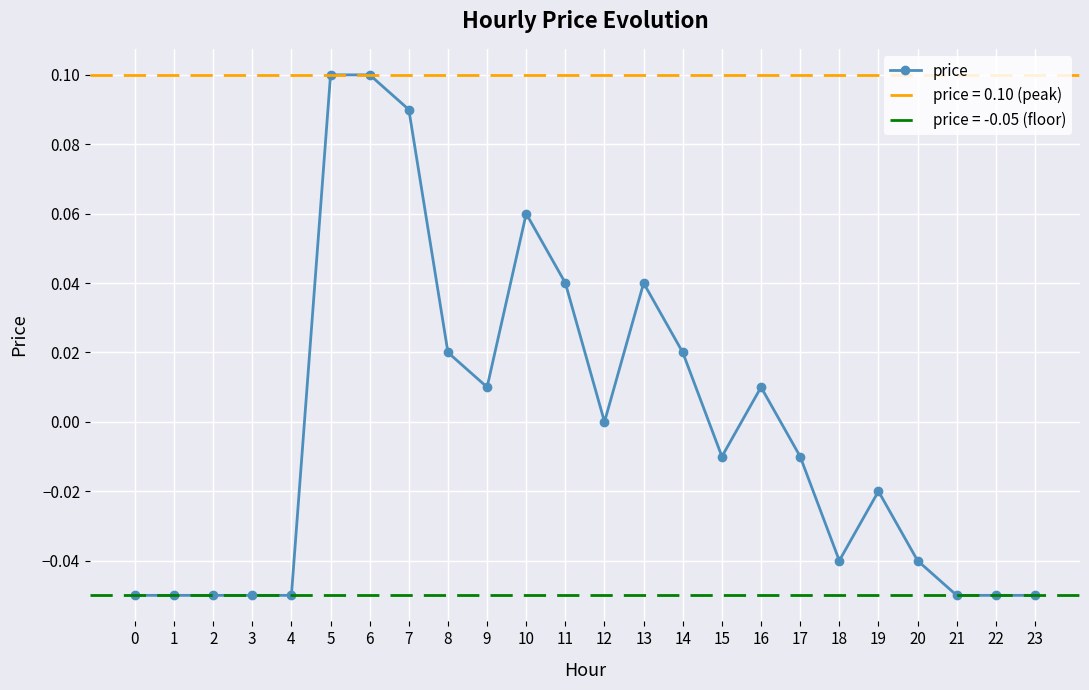

Read the value at 23.

-0.1